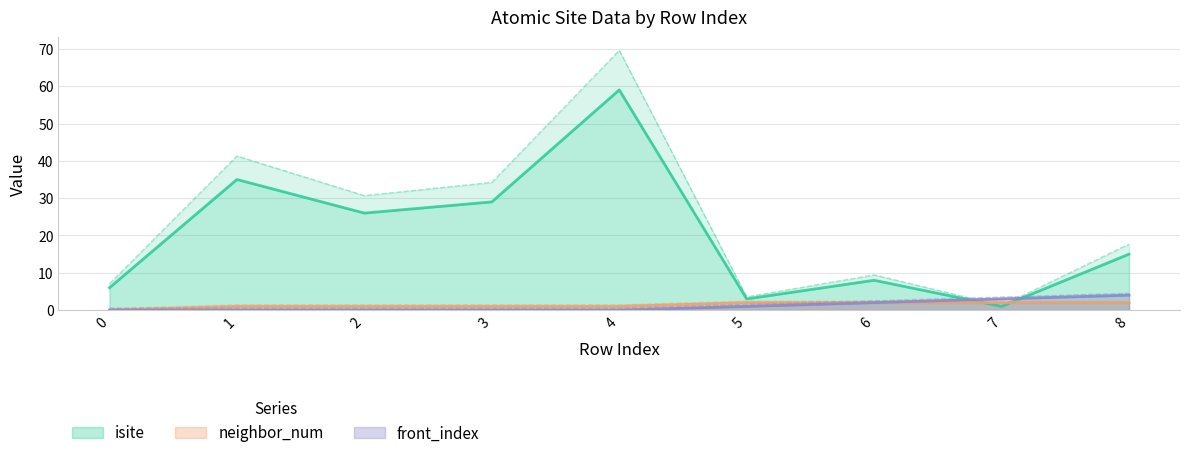

Which series has the largest total across all categories?

isite